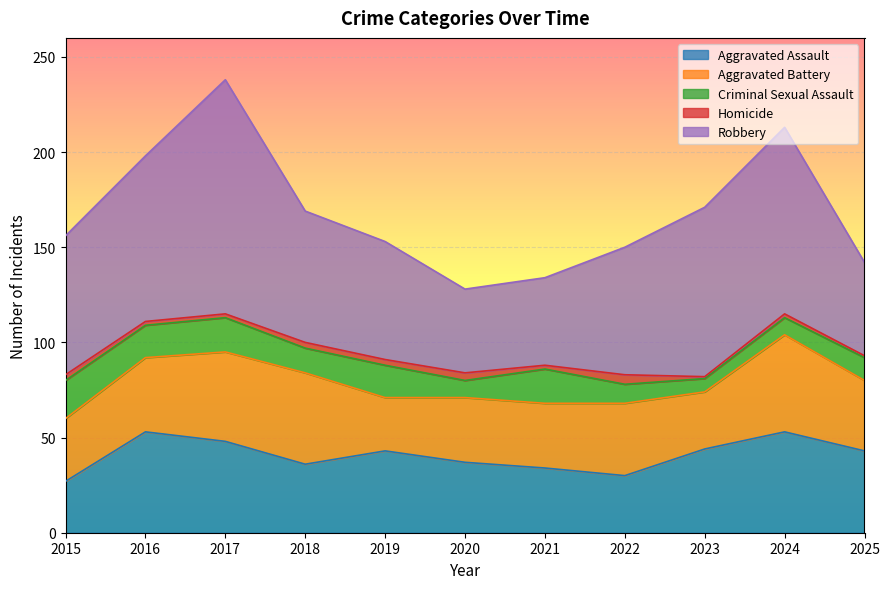

Which series has the largest total across all categories?

Robbery